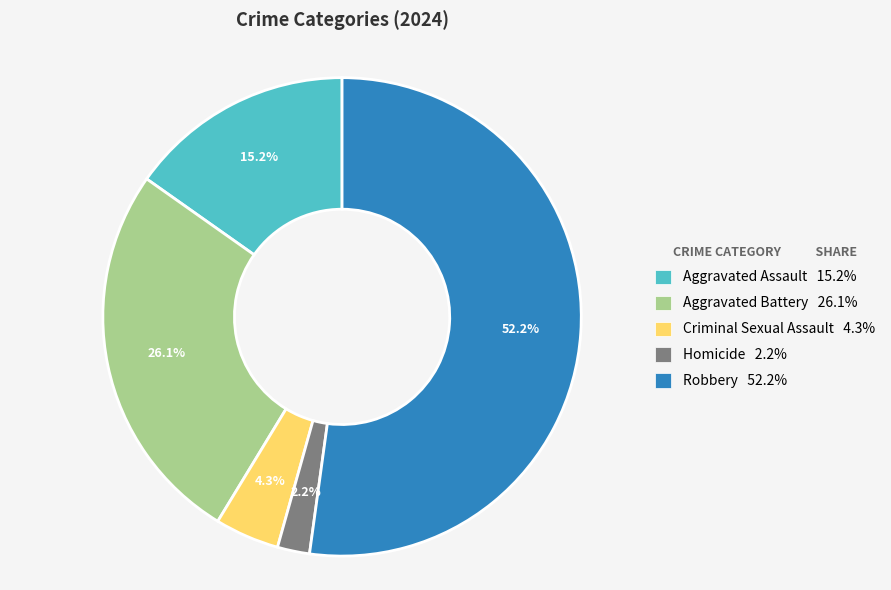

What is the ratio of the value at Aggravated Assault to the value at Criminal Sexual Assault?

3.5